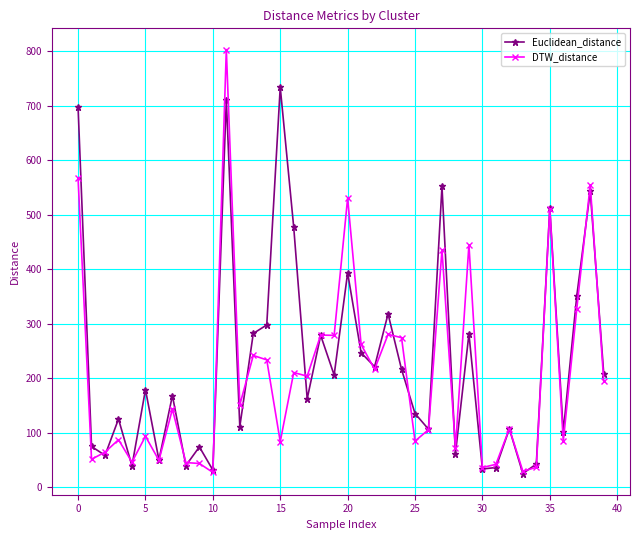

Does the chart have visible grid lines?

Yes